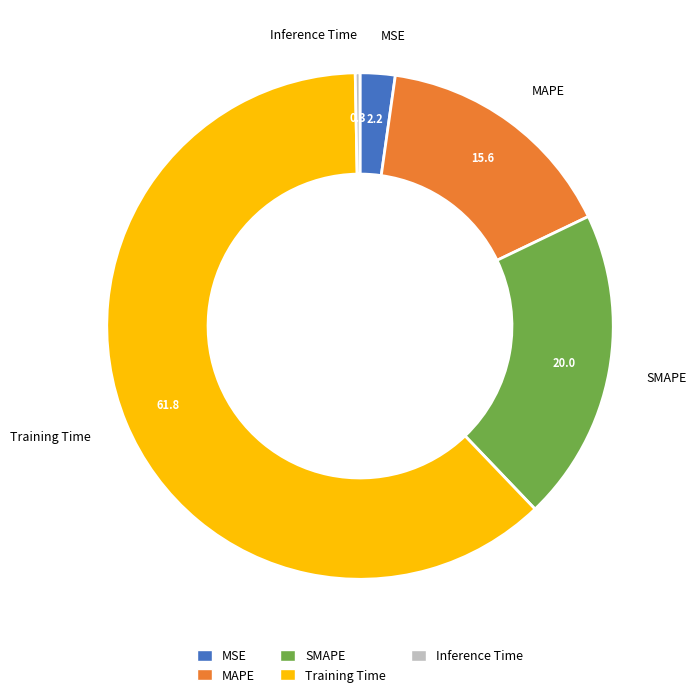

Is Training Time the majority of the pie?

Yes